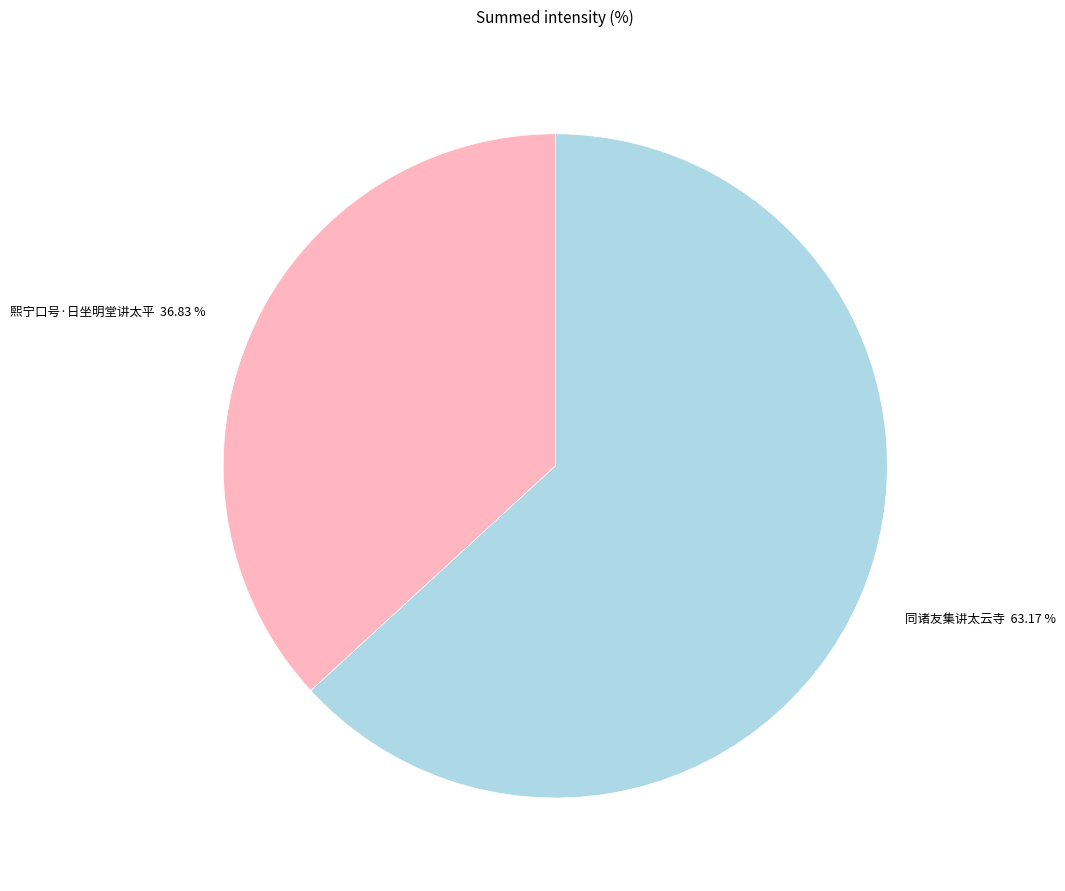

Count the number of slices in the pie.

2